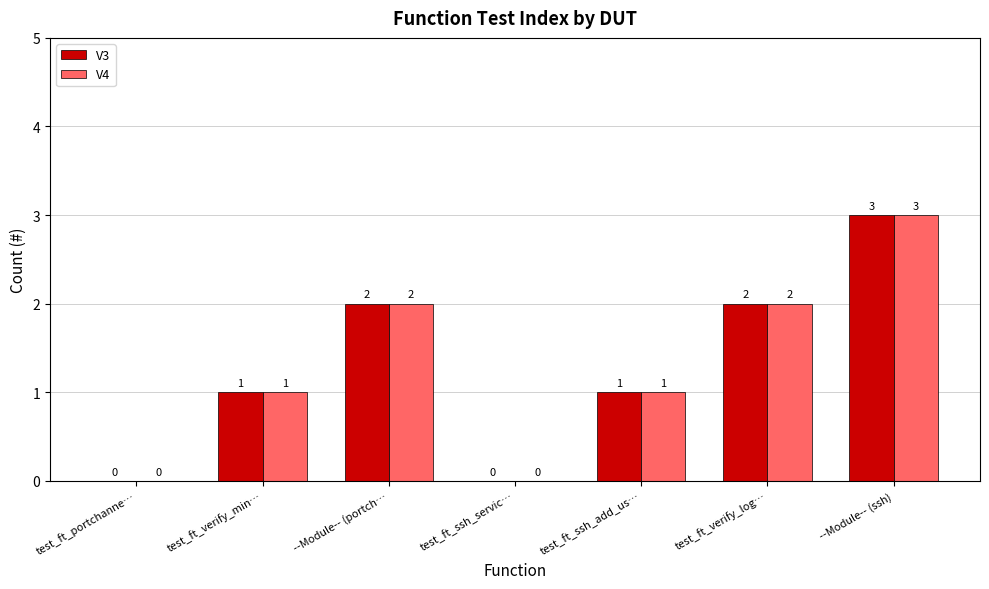

What is the sum of the V3 values at test_ft_verify_log… and test_ft_ssh_add_us…?

3